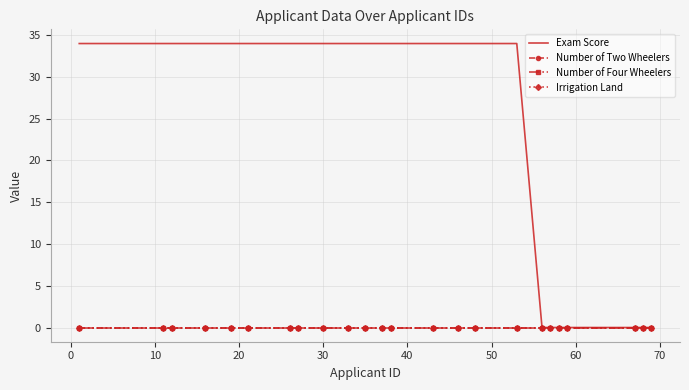

Which series has the largest range (max minus min)?

Exam Score